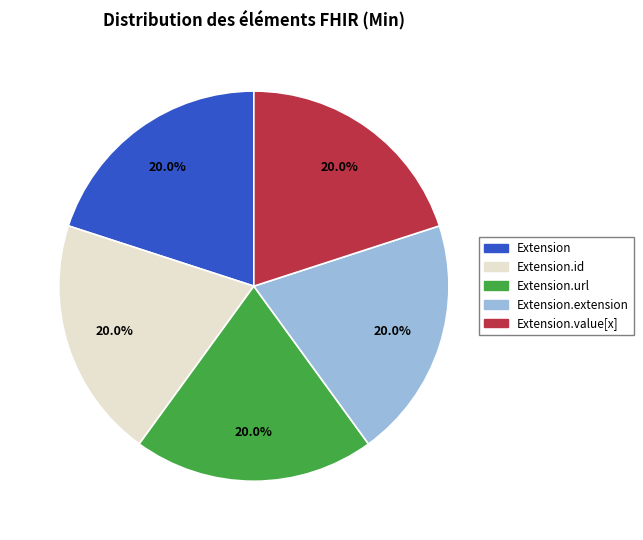

Is there a majority slice in this chart?

No